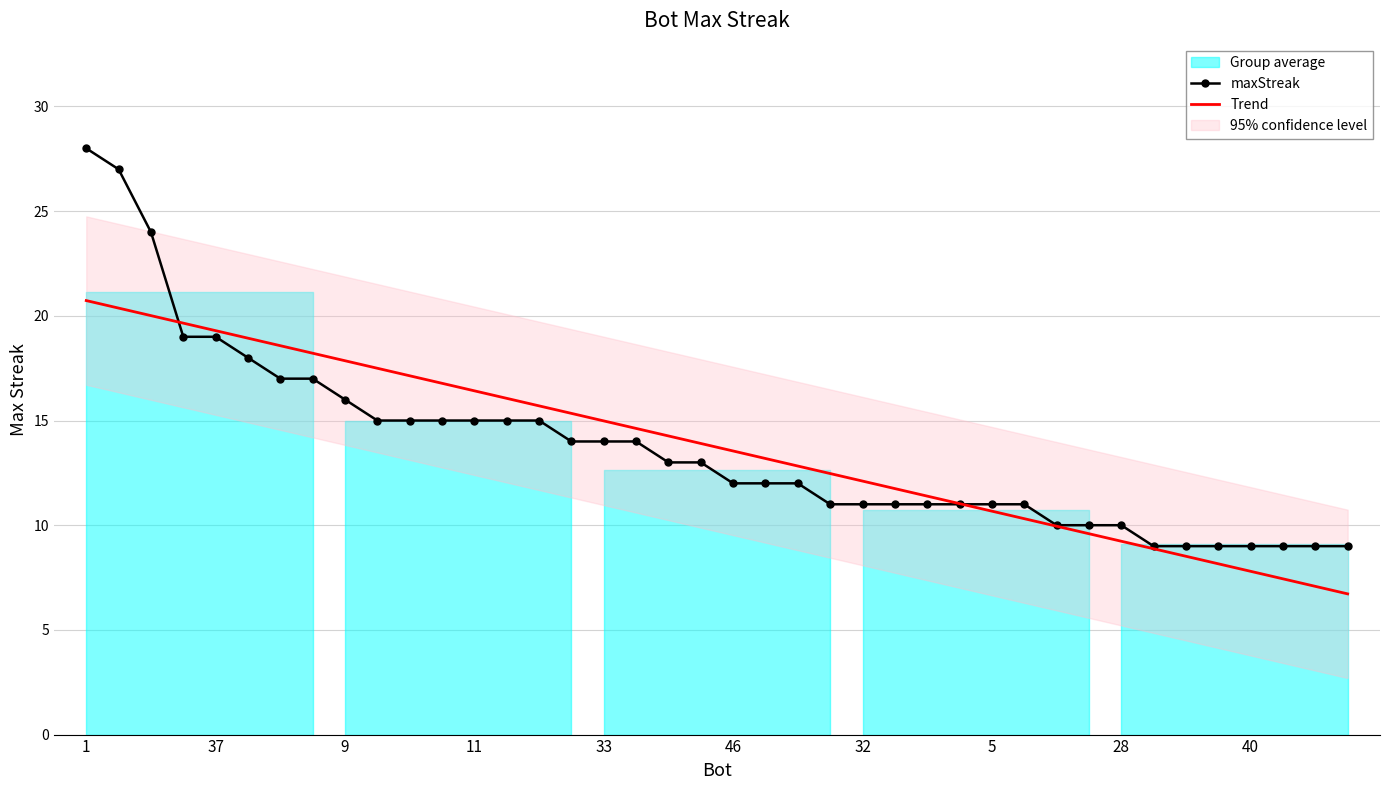

What is the highest value of the Trend series?

20.7